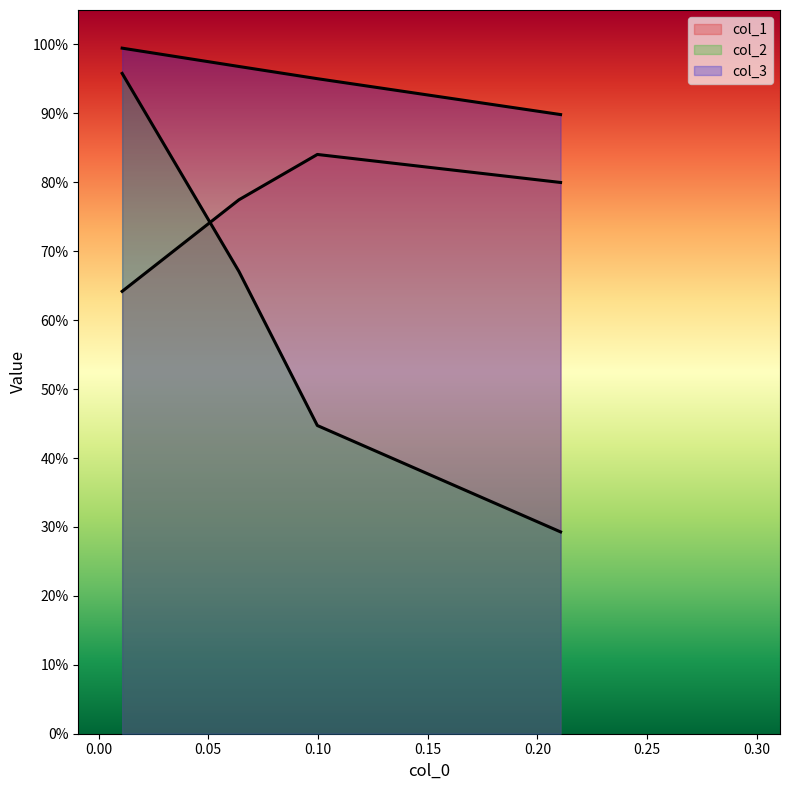

What is the maximum value for col_2?

1.0